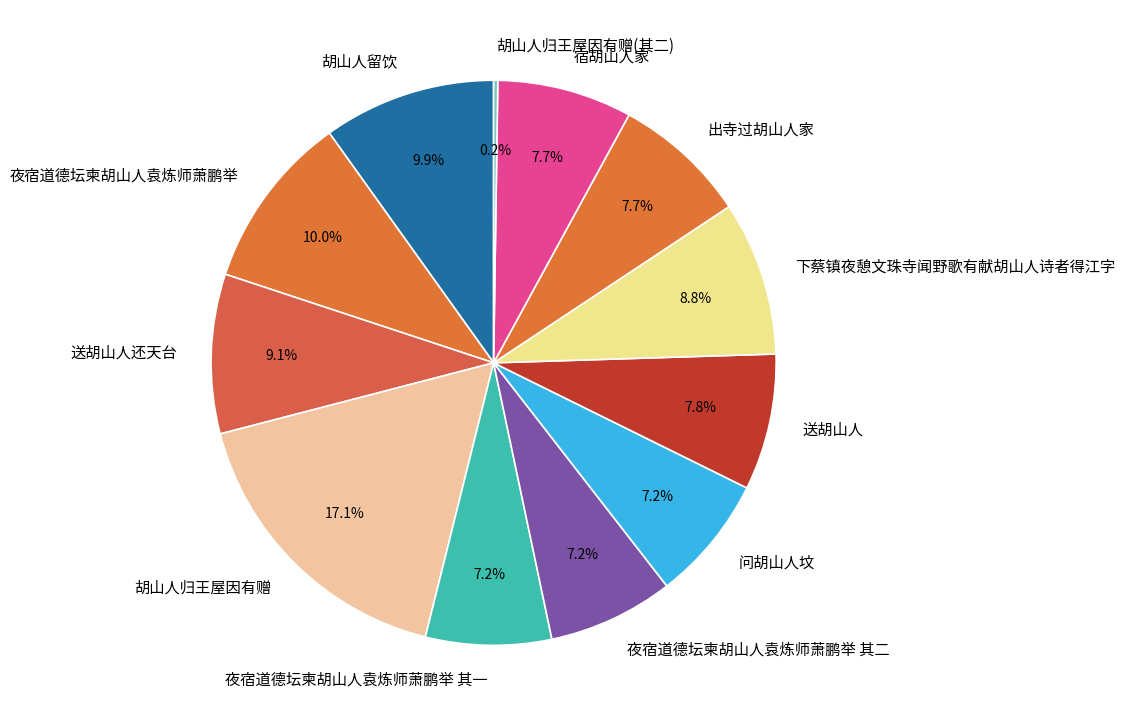

To the nearest percent, what percentage of the pie is 夜宿道德坛柬胡山人袁炼师萧鹏举?

10%